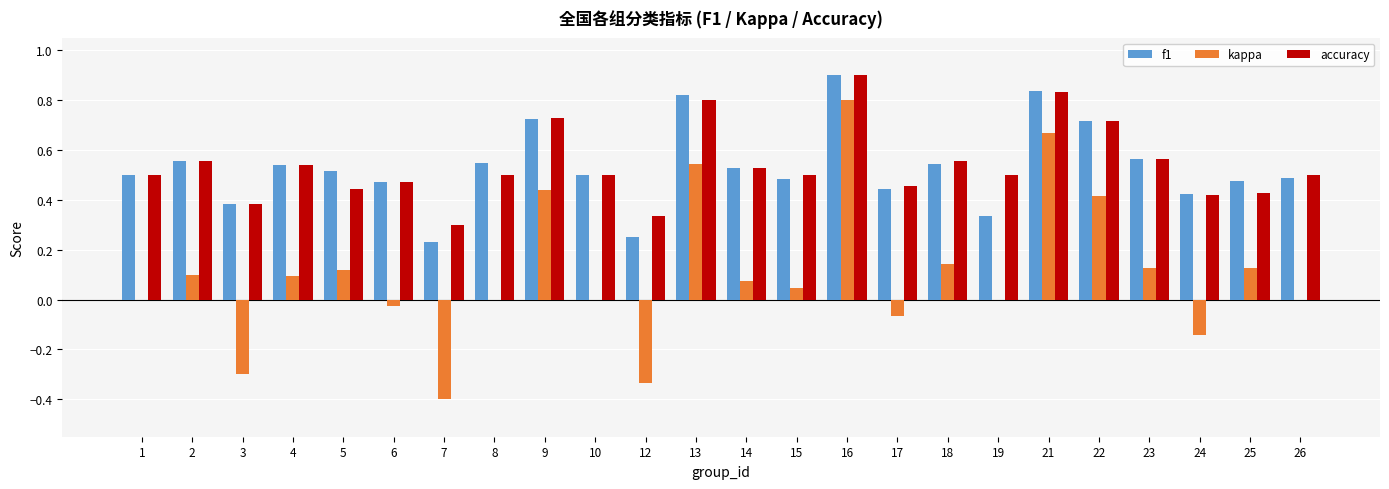

True or false: accuracy has a value of 0.5 at 26.

True